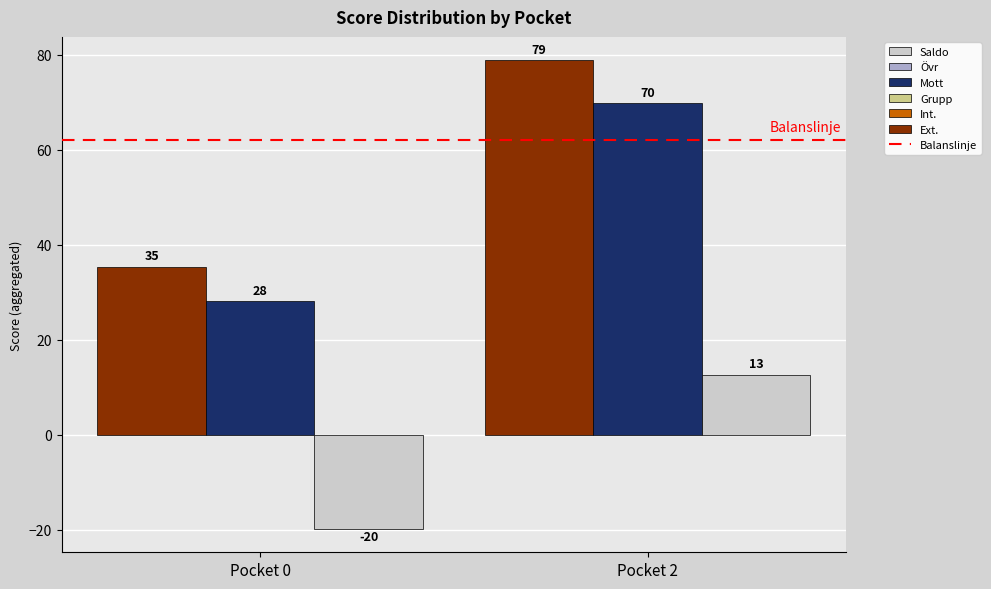

What is the difference between the highest and lowest values at Pocket 0?

55.2